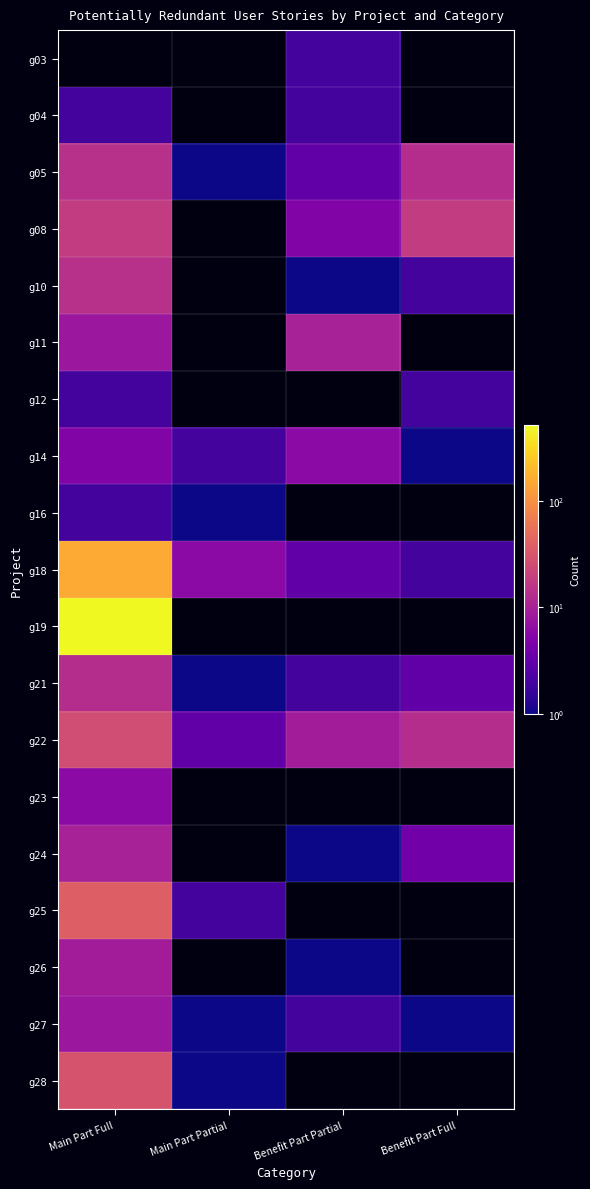

Which series has the widest spread of values?

g19